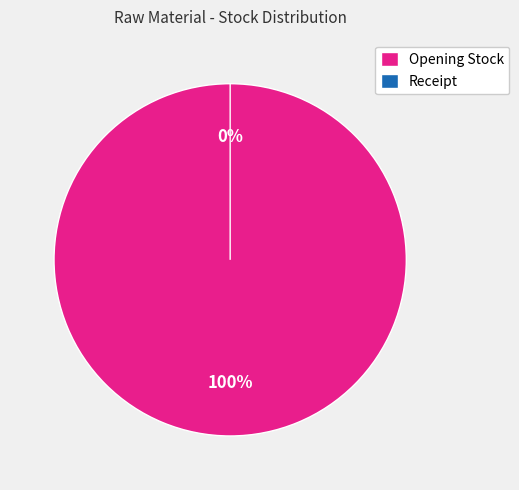

Combined, what portion of the pie is Opening Stock and Receipt?

100.0%